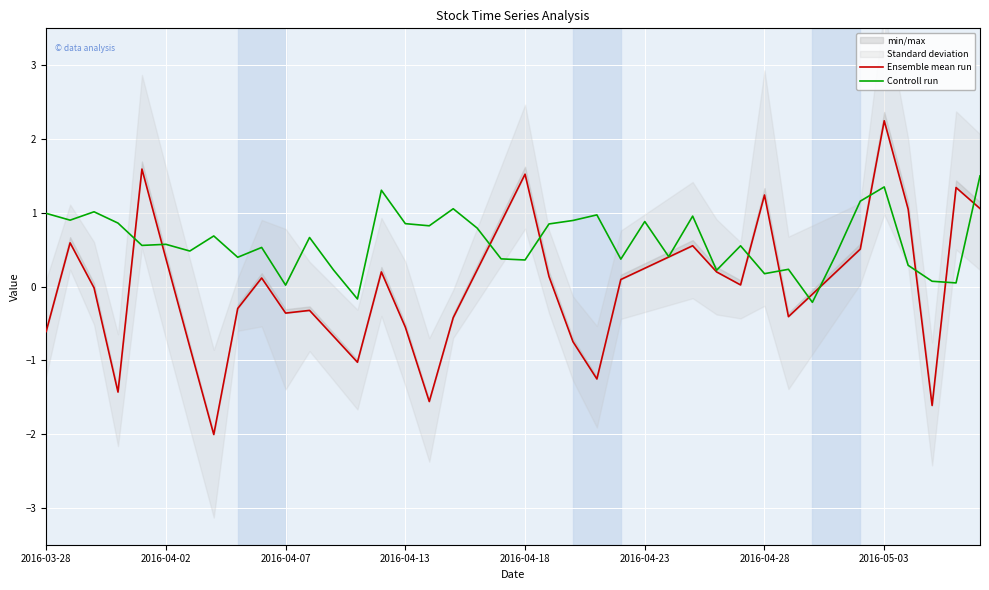

What is the maximum value for Controll run?

1.5